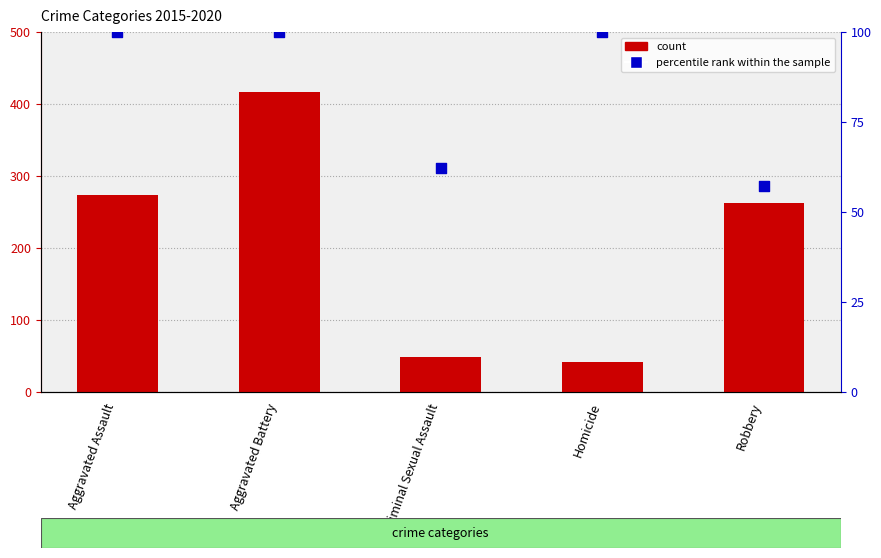

Which series reaches the minimum Y coordinate?

count